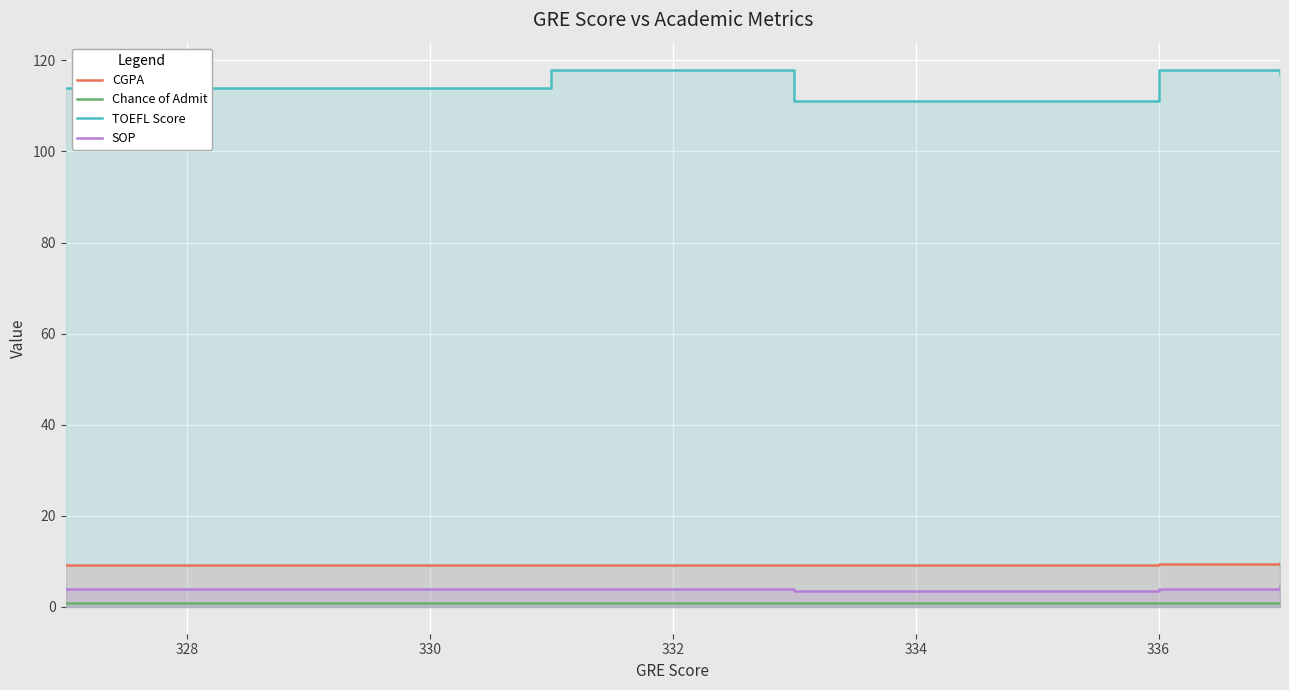

What is the lowest value of the Chance of Admit series?

0.8